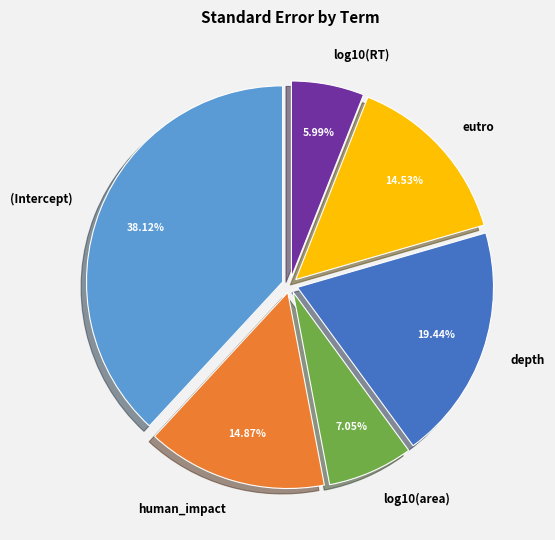

To the nearest percent, what is the difference between the (Intercept) and human_impact slice percentages?

23%